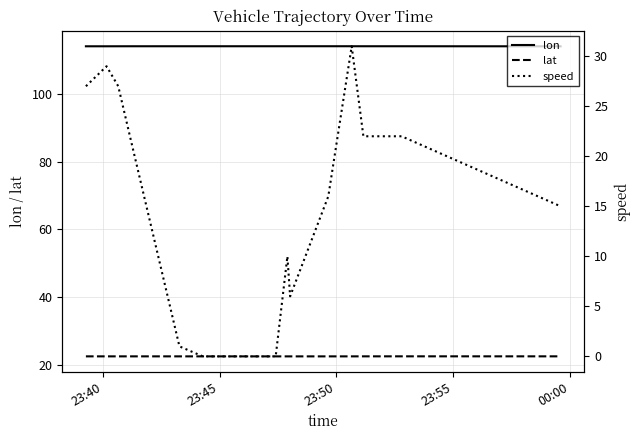

True or false: lat and lon cross at least once.

False